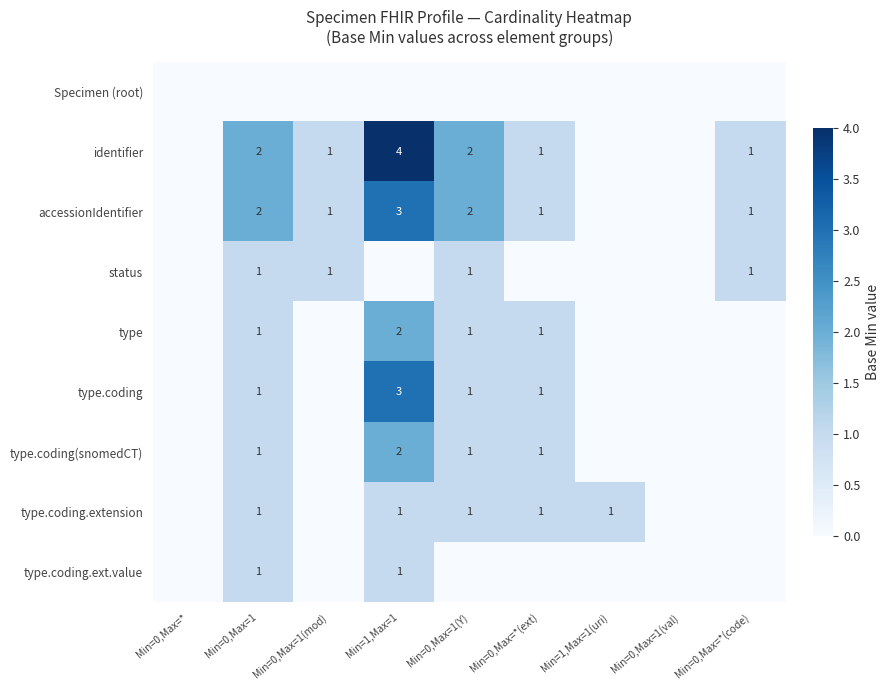

The value of type.coding(snomedCT) at Min=0,Max=1 is 2. True or false?

False